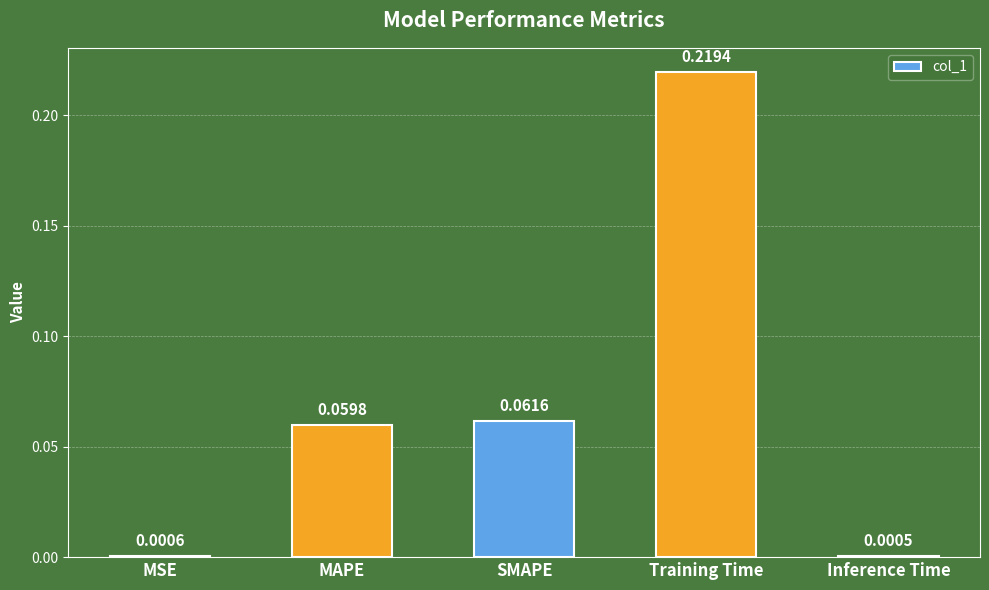

Which category has the highest value across all series?

Training Time